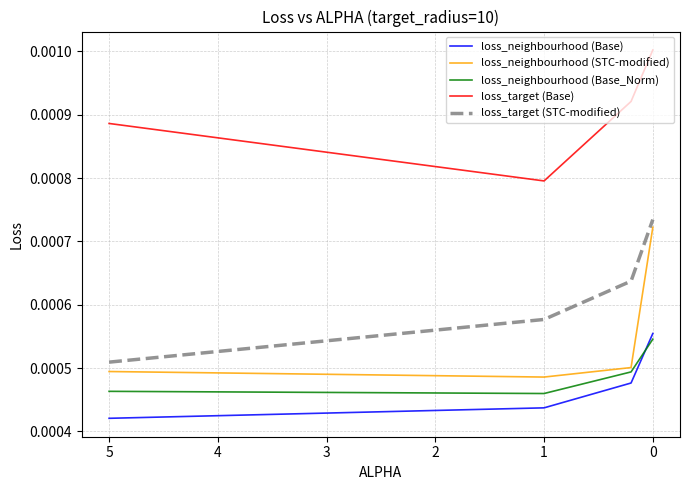

In loss_neighbourhood (STC-modified), how many points are lower than both neighbors (excluding endpoints)?

1